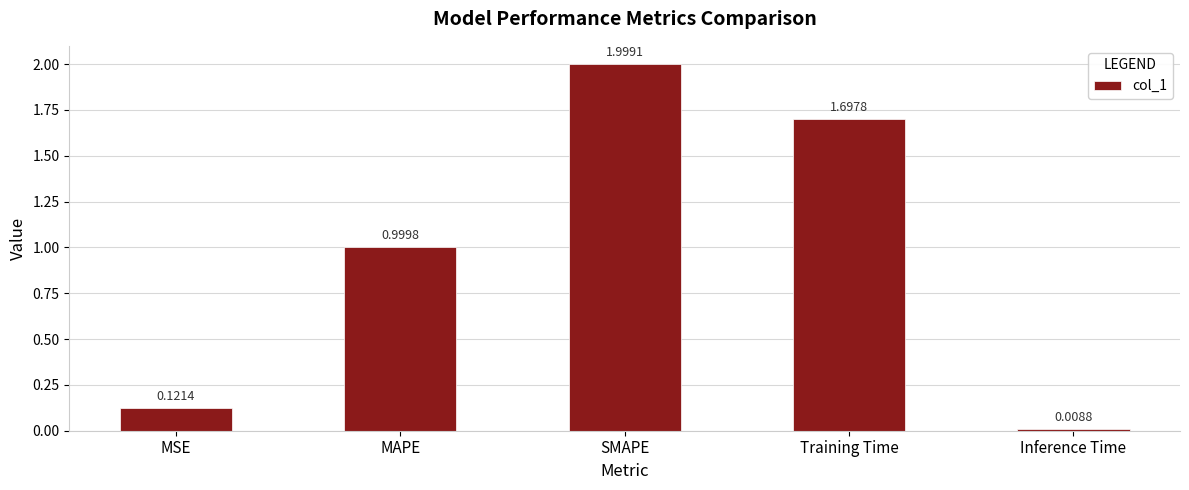

At which label is the value closest to 1?

MAPE